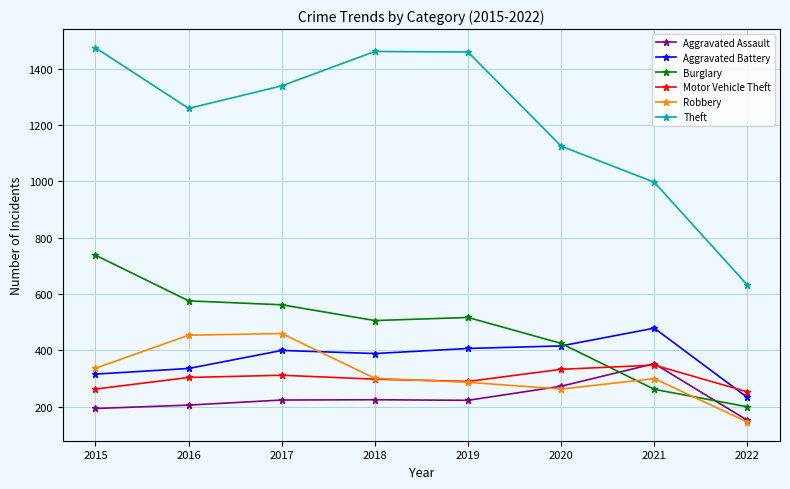

True or false: Burglary has more than 2 points higher than both neighbors.

False